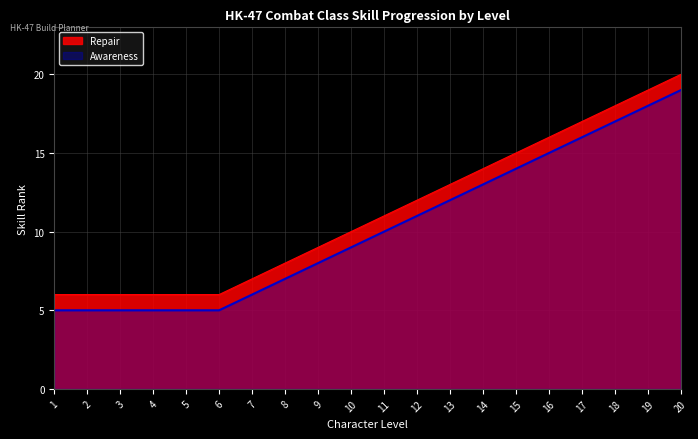

At which category does the chart reach its peak across all series?

20